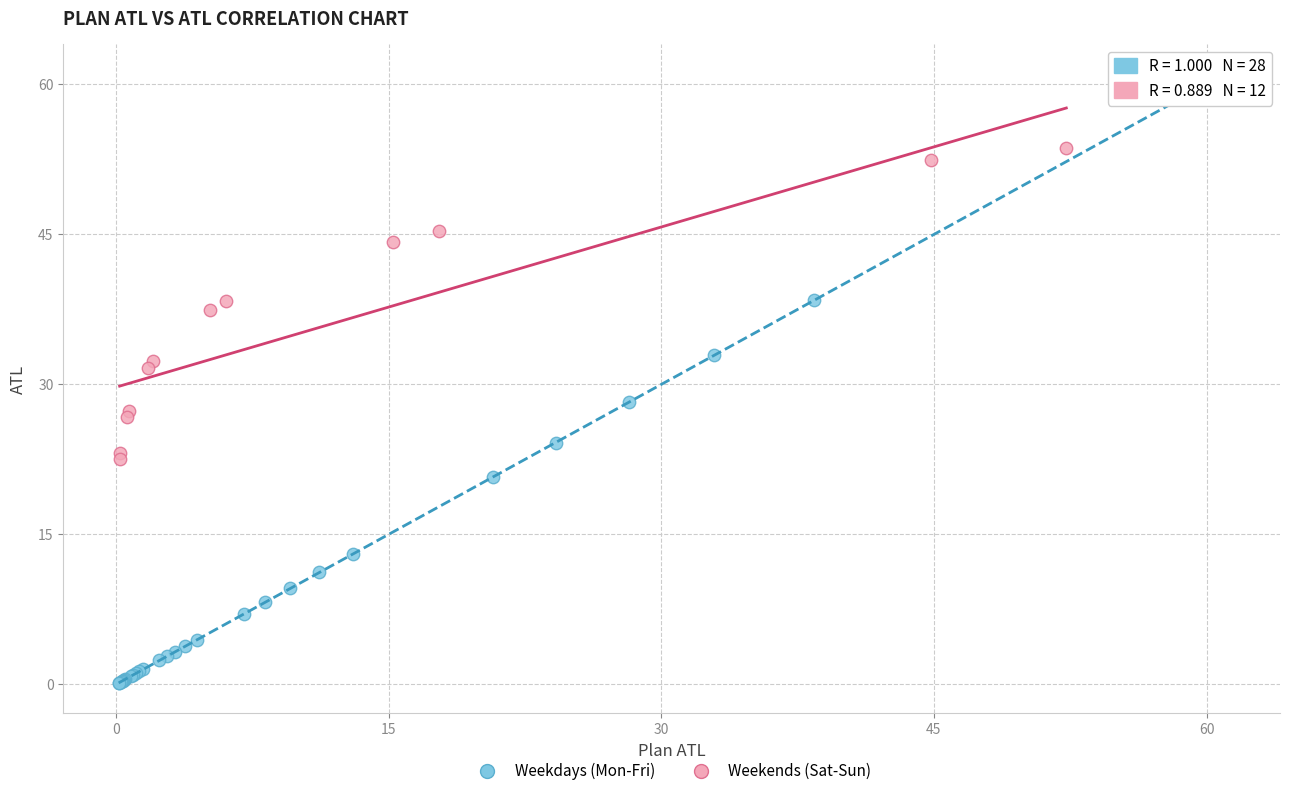

Which series reaches the minimum Y coordinate?

Weekdays (Mon-Fri)